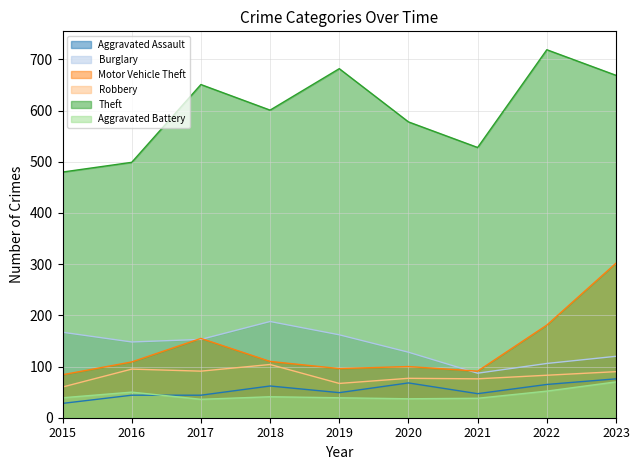

Which series has the largest total across all categories?

Theft